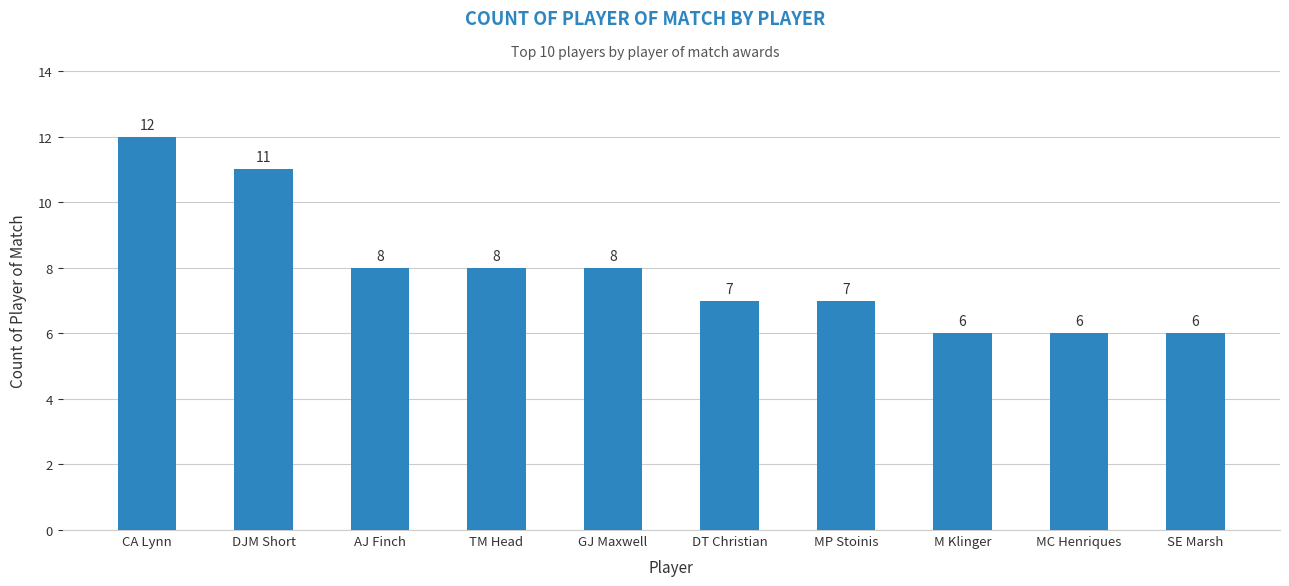

Is it true that the value at GJ Maxwell is 3?

False